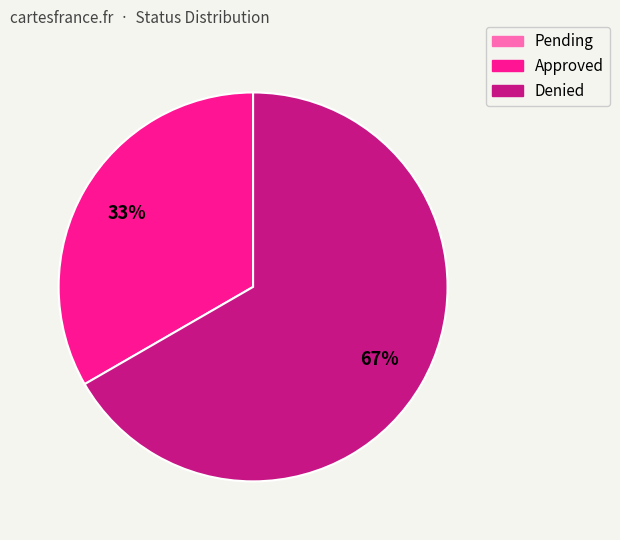

What percentage is the Denied slice, to the nearest percent?

67%